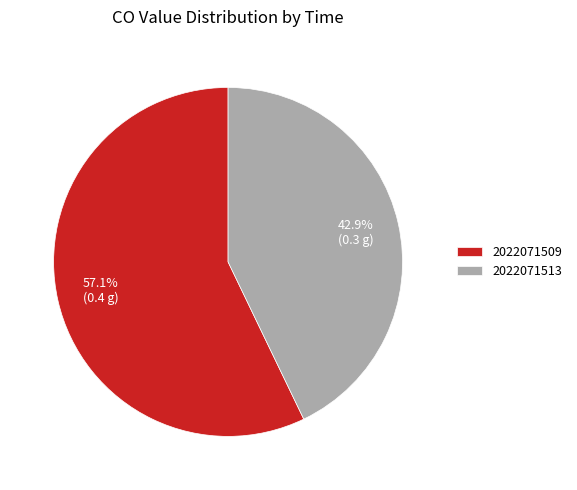

What portion of the pie excludes 2022071509?

42.9%